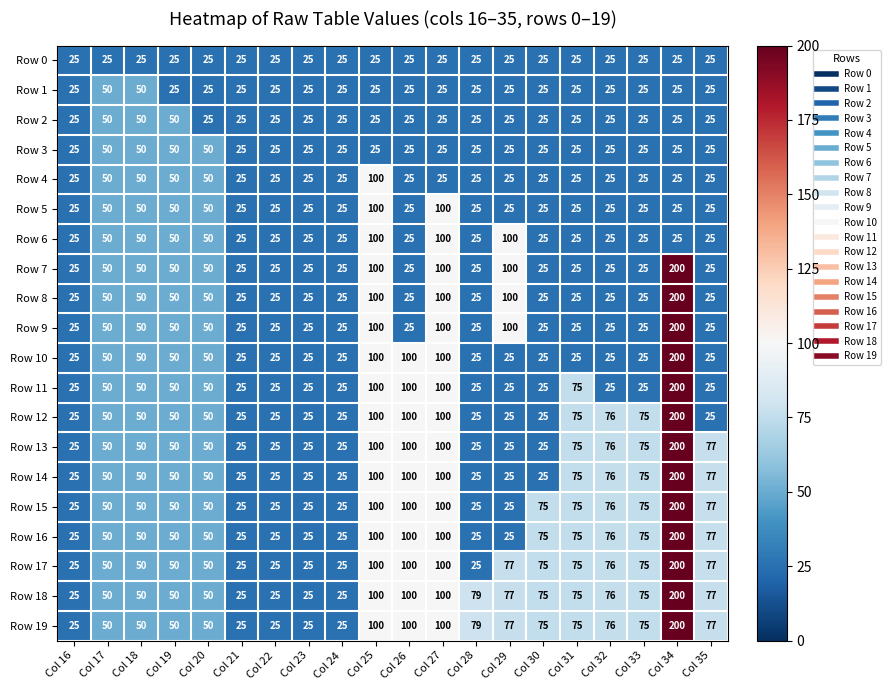

How many data points does each series have?

20